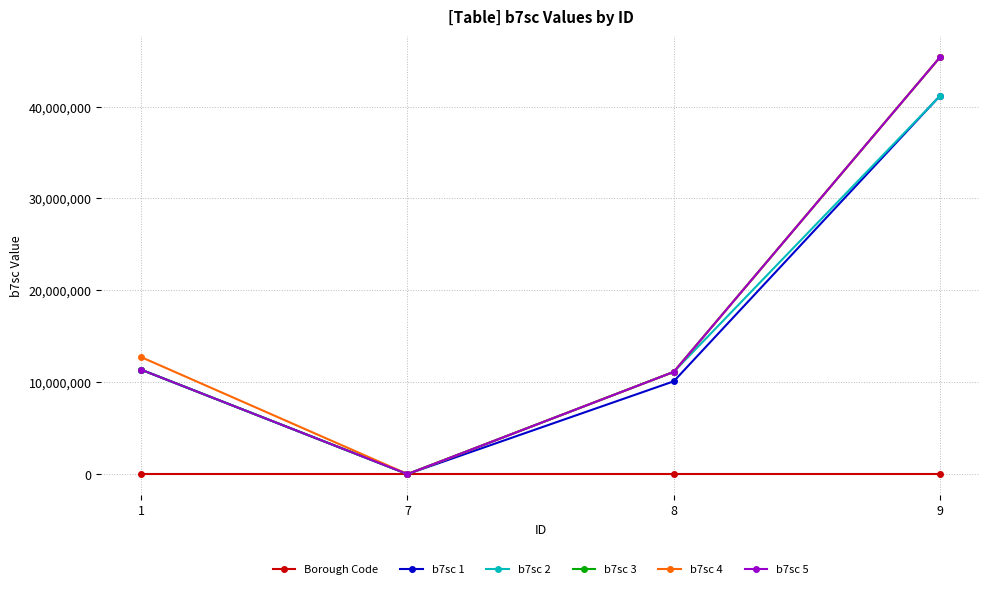

What are all the series names shown in the legend?

Borough Code, b7sc 1, b7sc 2, b7sc 3, b7sc 4, b7sc 5